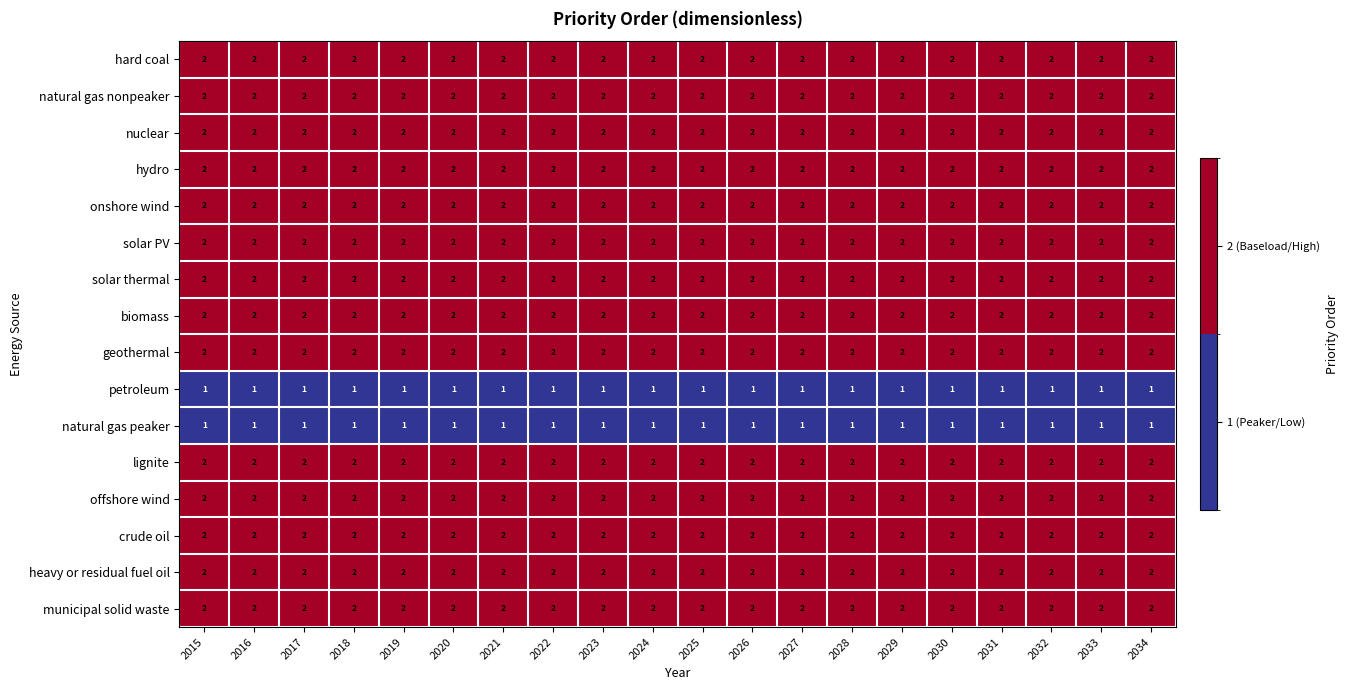

The natural gas peaker series shows 1 at 2022. True or false?

True